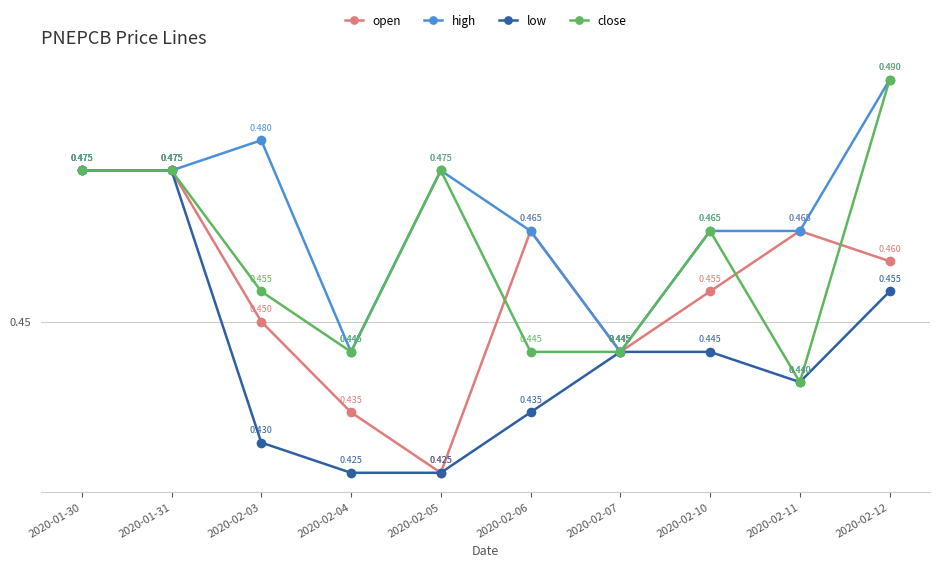

What are all the series names shown in the legend?

open, high, low, close